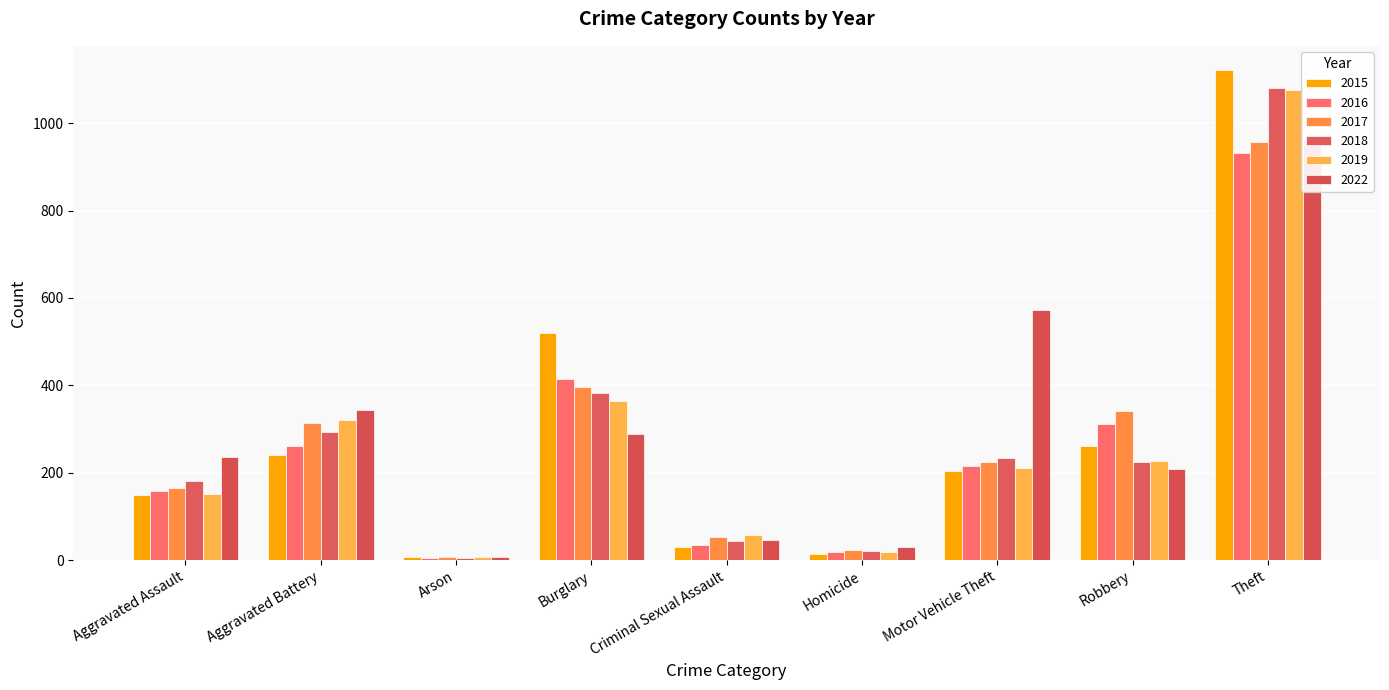

Which label corresponds to the largest value in the chart?

Theft